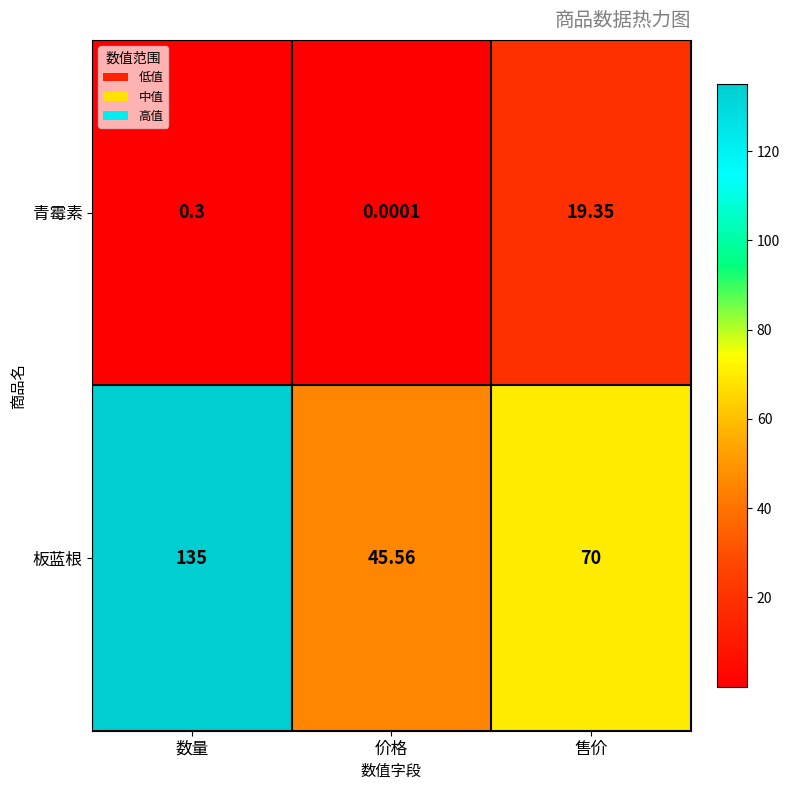

List the labels in order of 青霉素 value, largest first.

售价, 数量, 价格